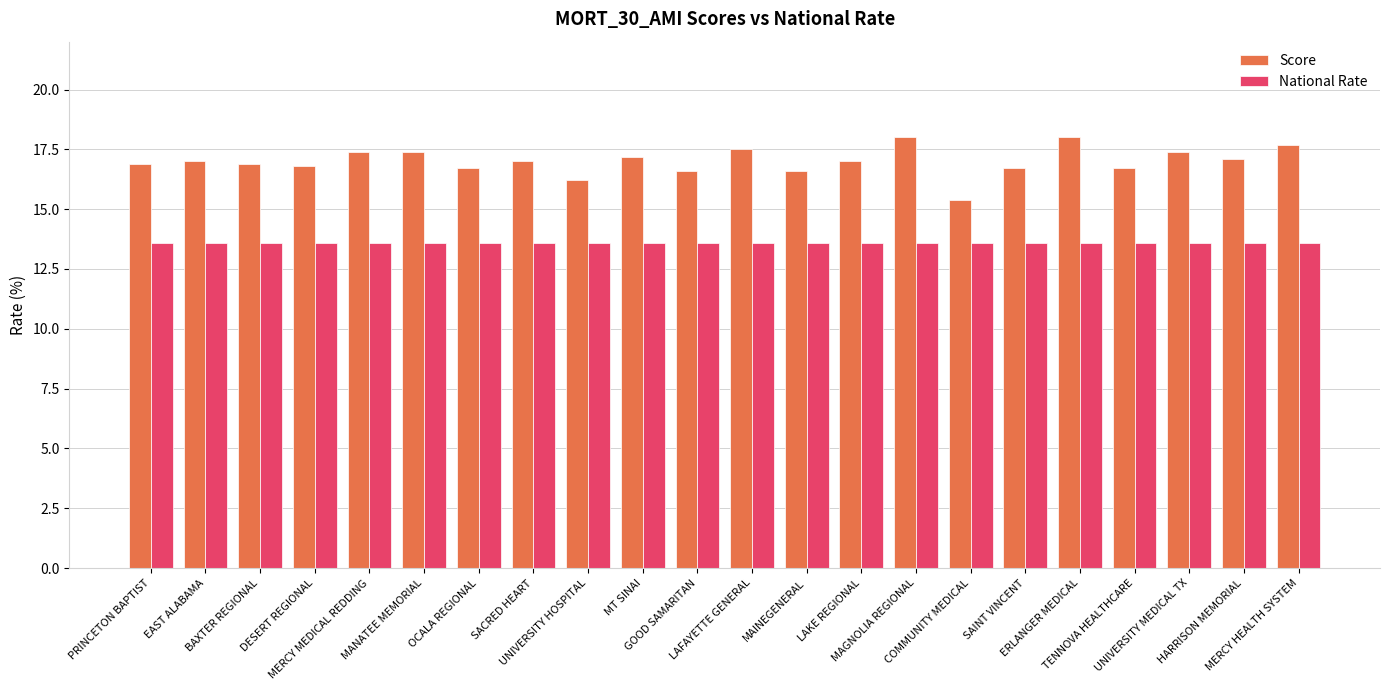

What is the difference between the second highest and second lowest values in the Score series?

1.8